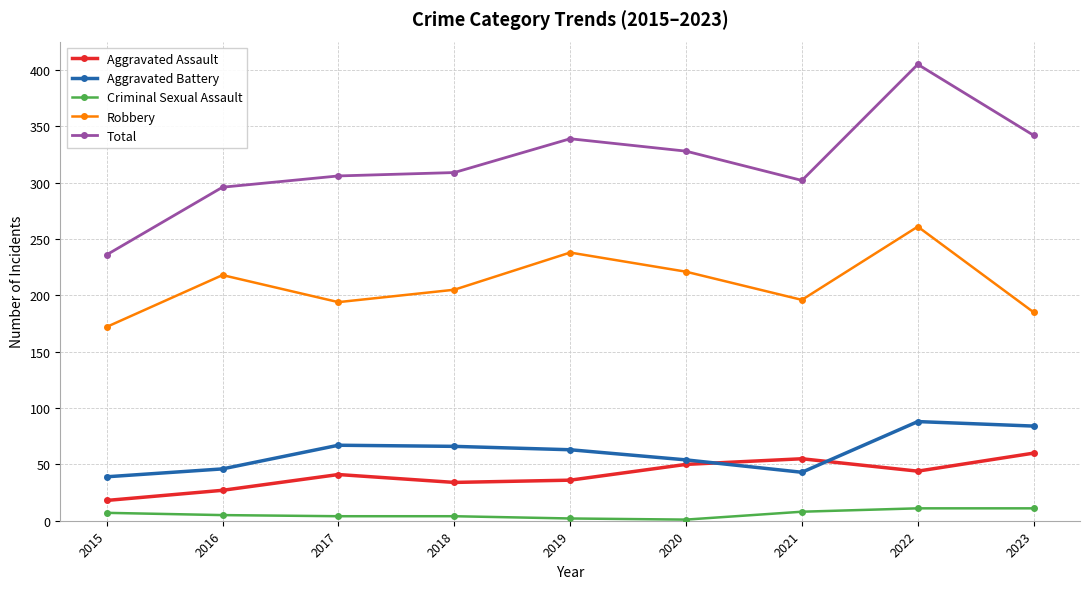

Count the number of data series in this chart.

5